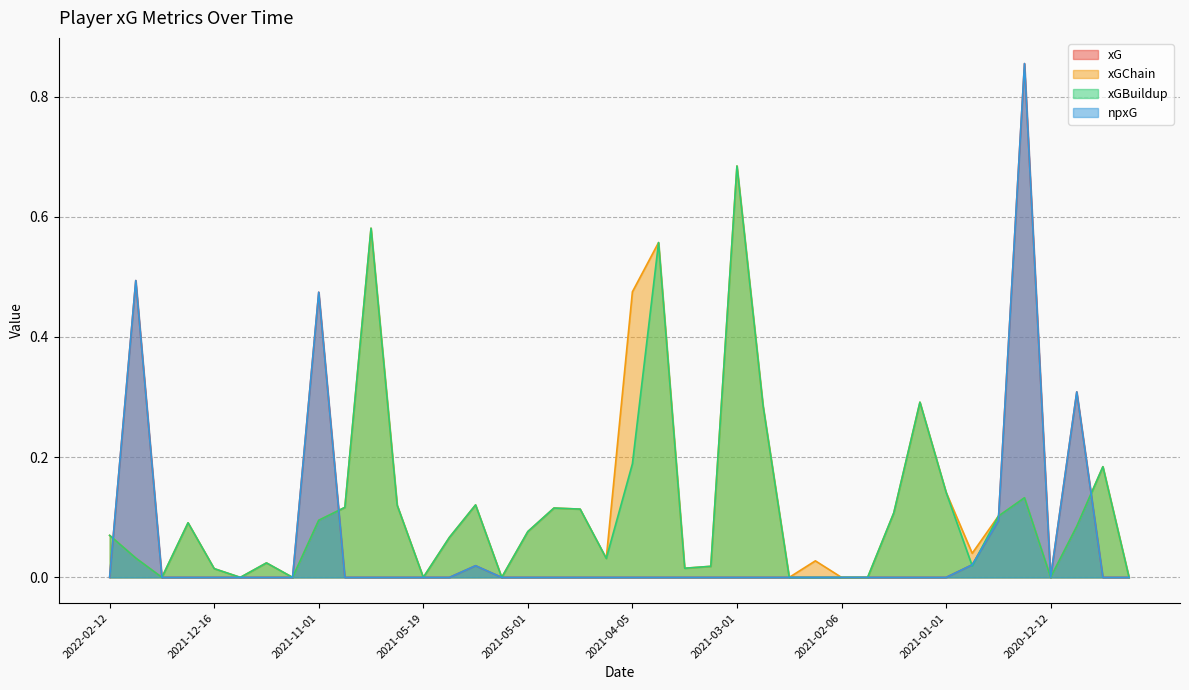

What is the difference between the xGChain values at 2021-03-01 and 2021-11-07?

0.7